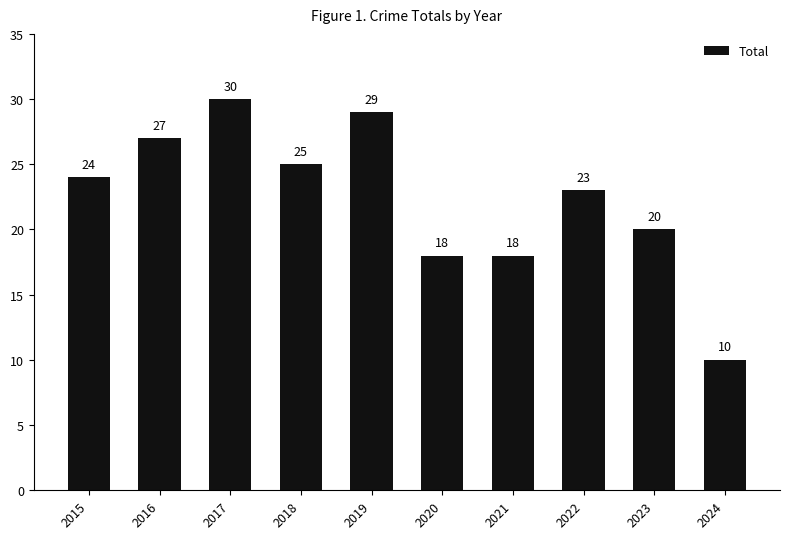

Between 2023 and 2017, which is larger?

2017